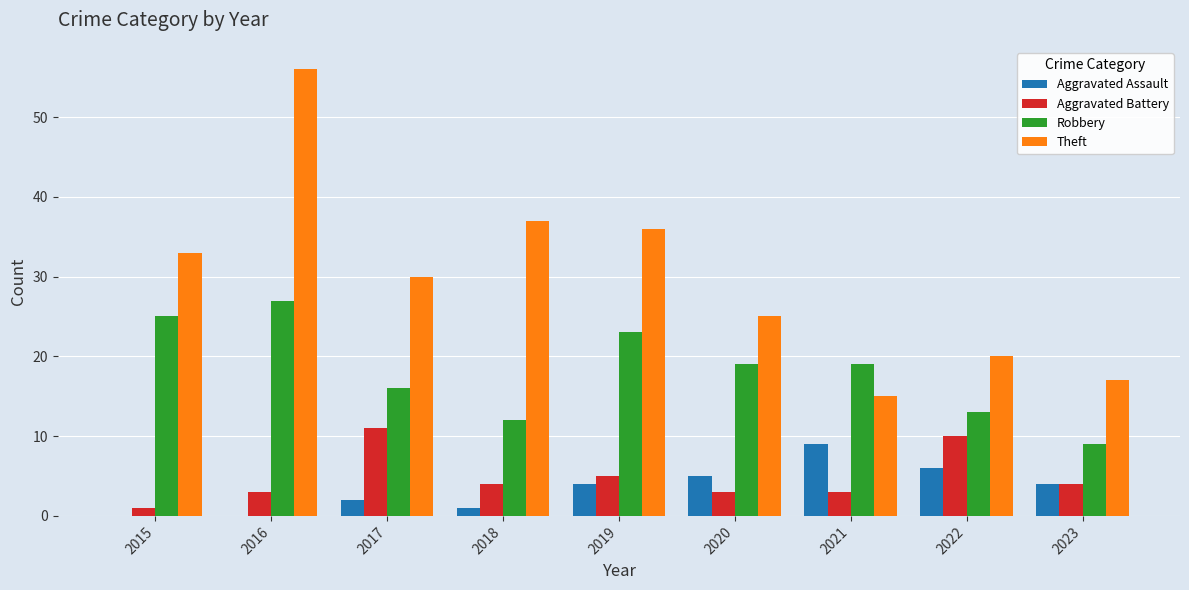

What is the highest value of the Aggravated Battery series?

11